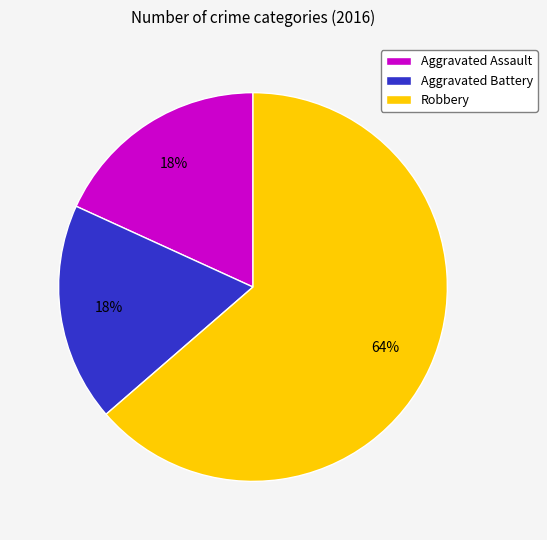

Which has a higher value, Robbery or Aggravated Battery?

Robbery